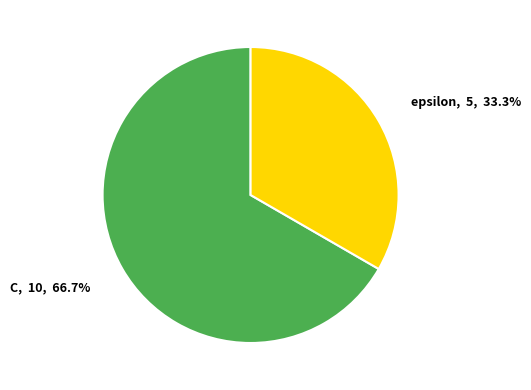

The epsilon slice represents 33% of the pie. True or false?

True